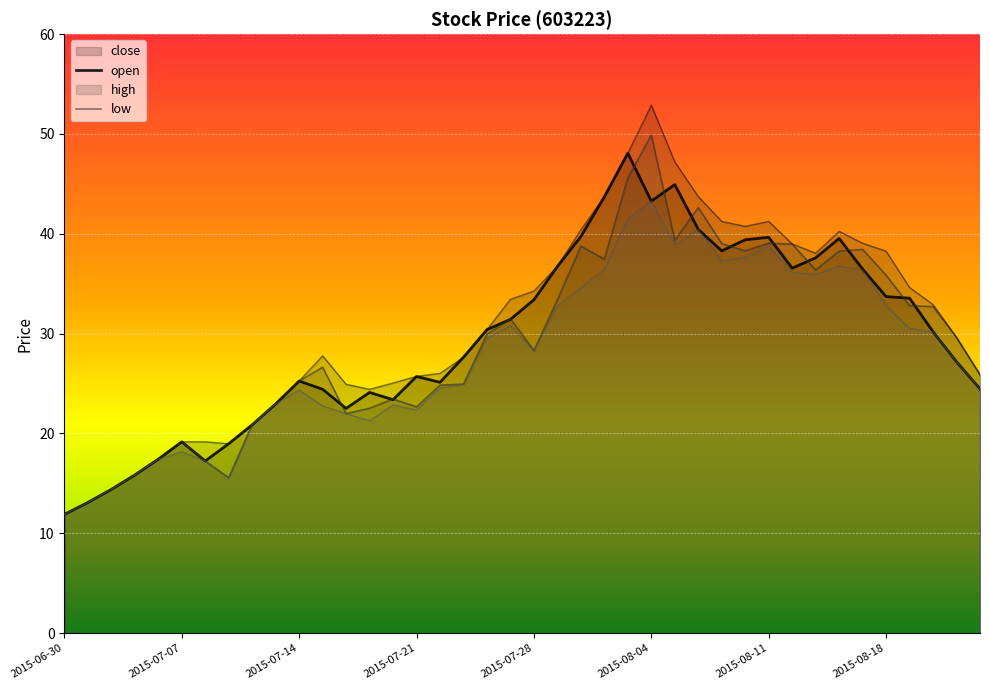

What value does the low series have at 2015-08-03?

41.5